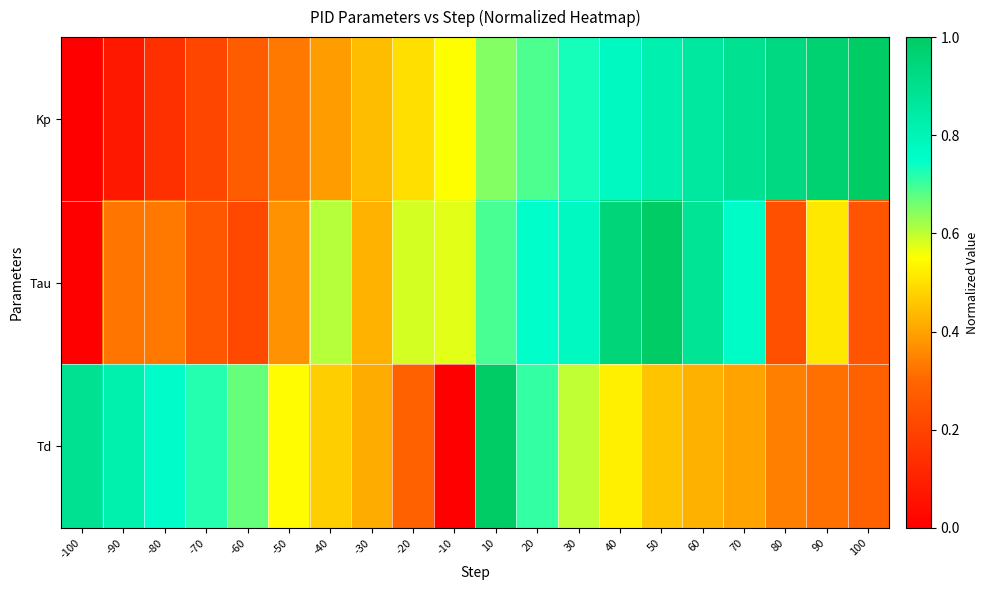

Which series changed the most between -100 and -40?

Tau